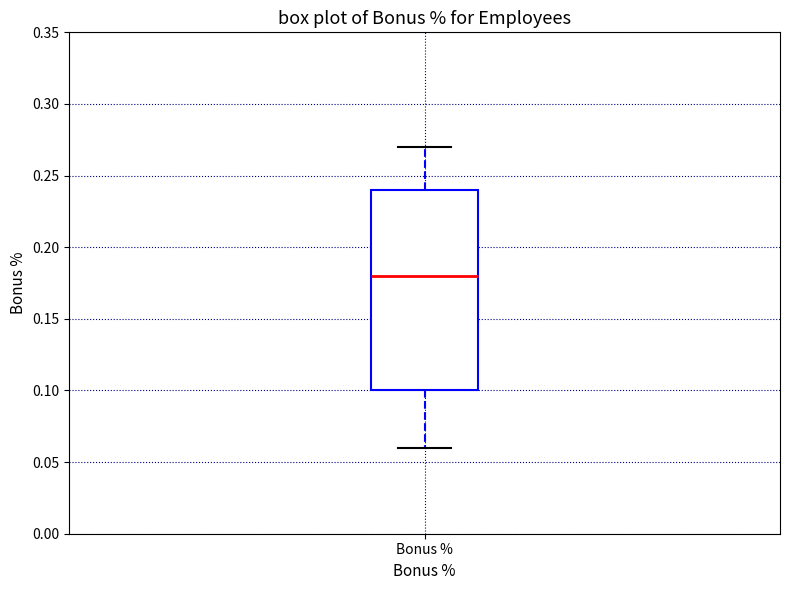

Where is the upper edge of the box for Bonus % on the y-axis? The values are not printed on the chart, so give them approximately, as read against the axis.

0.24